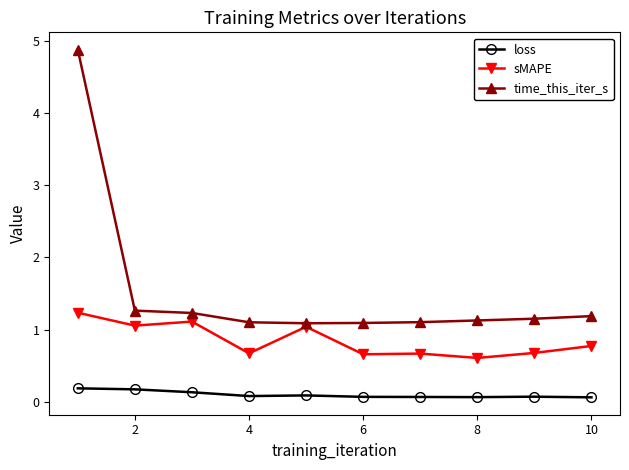

How many data points does each series have?

10